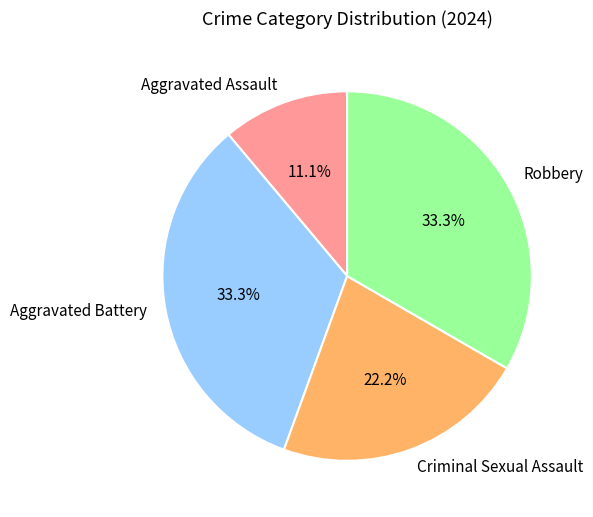

Between Criminal Sexual Assault and Aggravated Assault, which is larger?

Criminal Sexual Assault